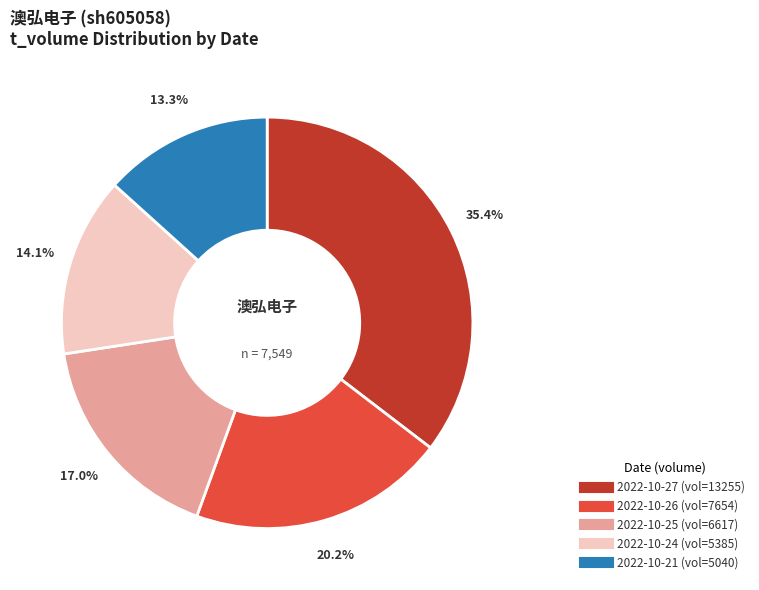

To the nearest percent, what is the average slice percentage?

20%